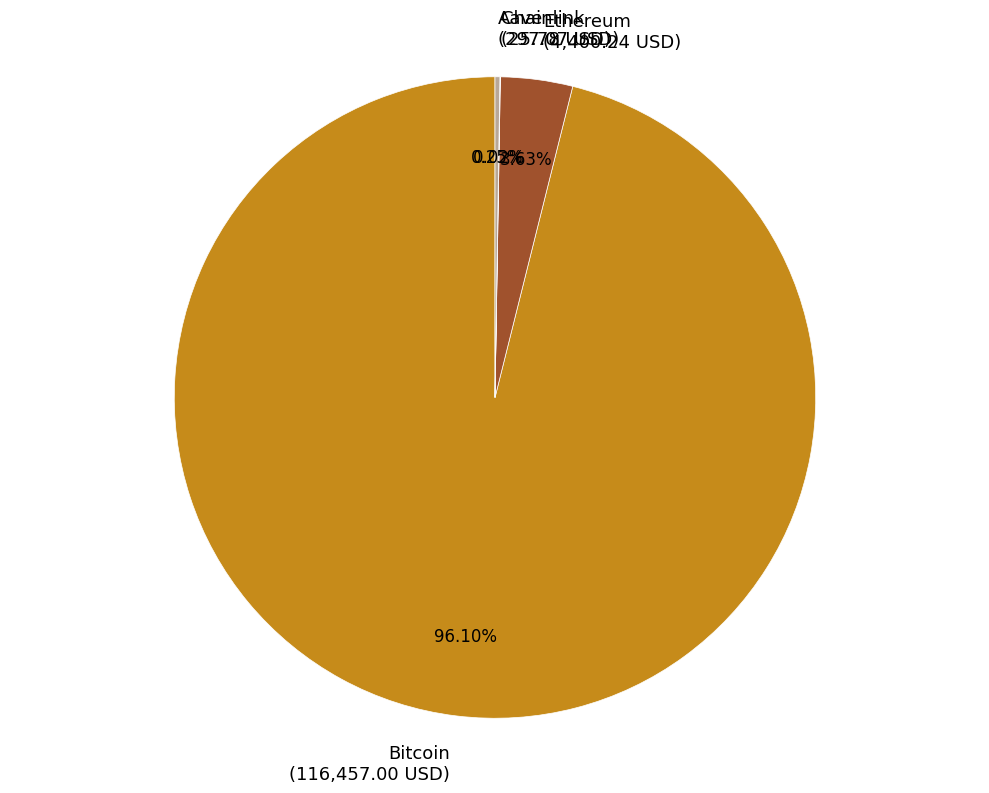

To the nearest percent, what is the average slice percentage?

25%